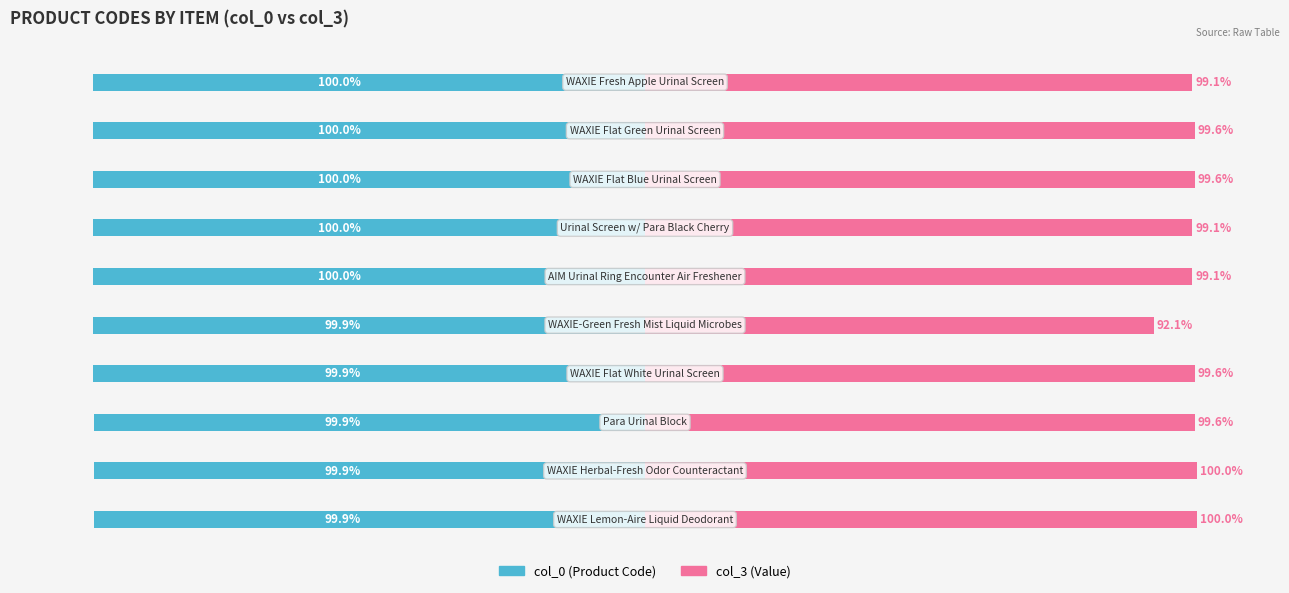

Are the bars grouped side by side (vs. stacked)?

Yes